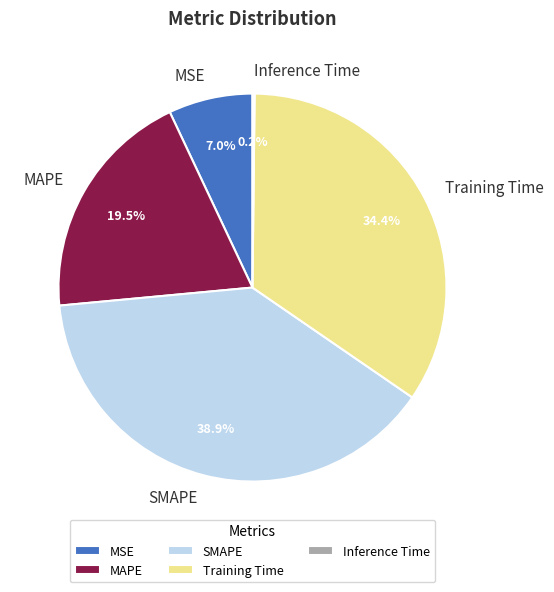

Which slice is the largest?

SMAPE